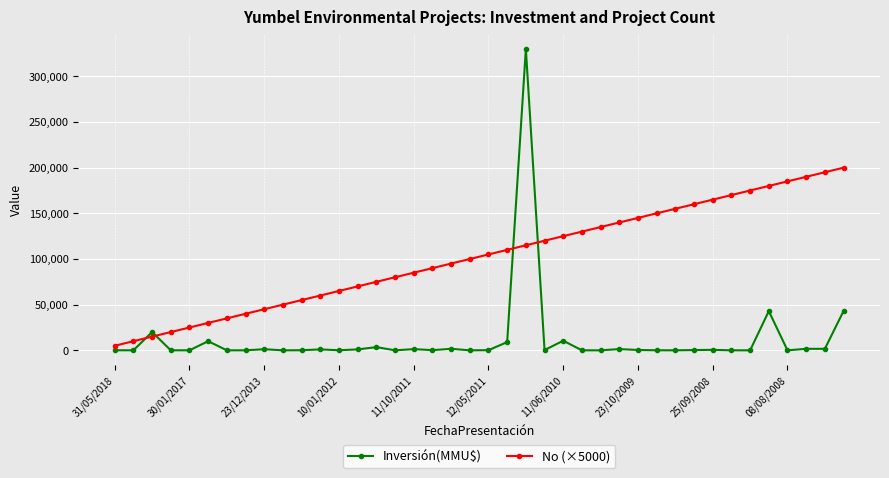

Rank the series by their average value, from highest to lowest.

No (×5000), Inversión(MMU$)